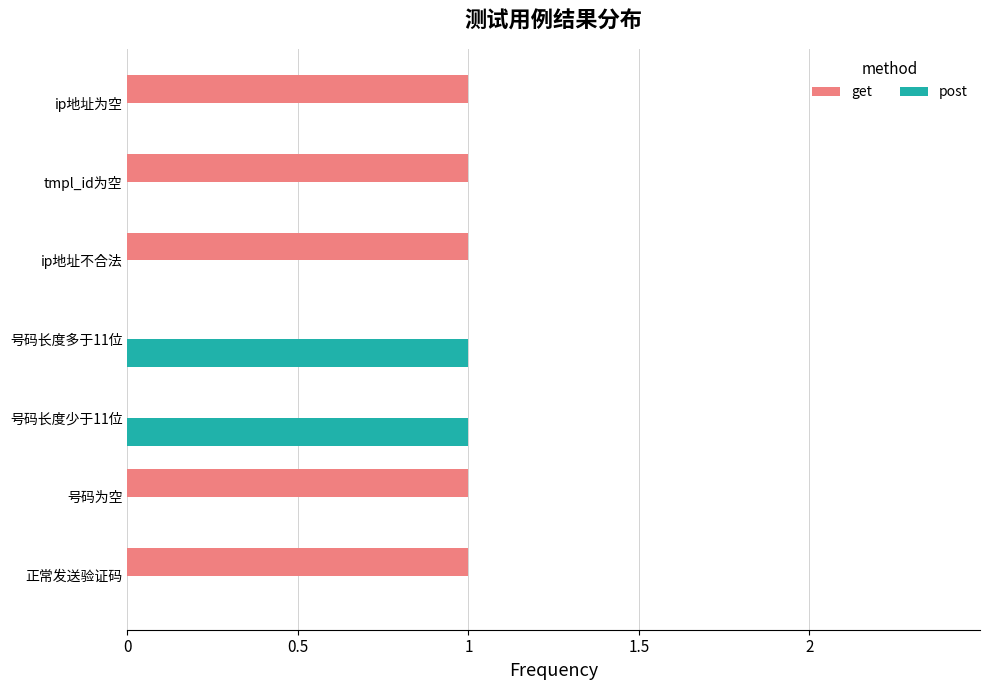

What is the sum of all get values?

5